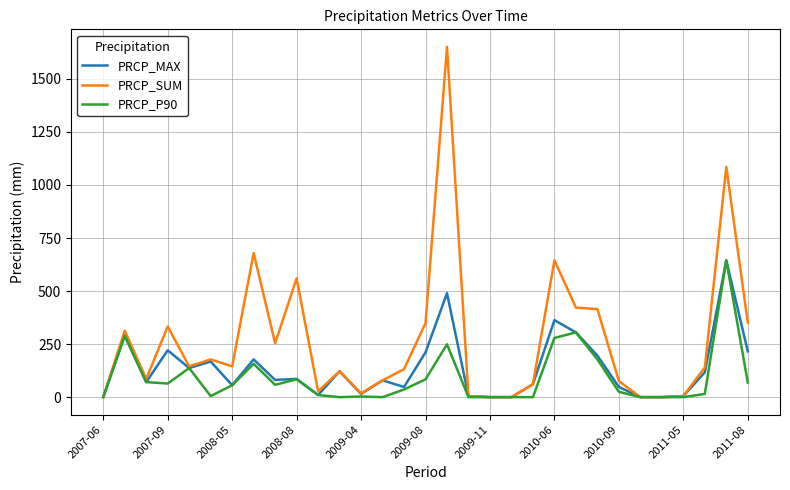

Which series has the largest total across all categories?

PRCP_SUM